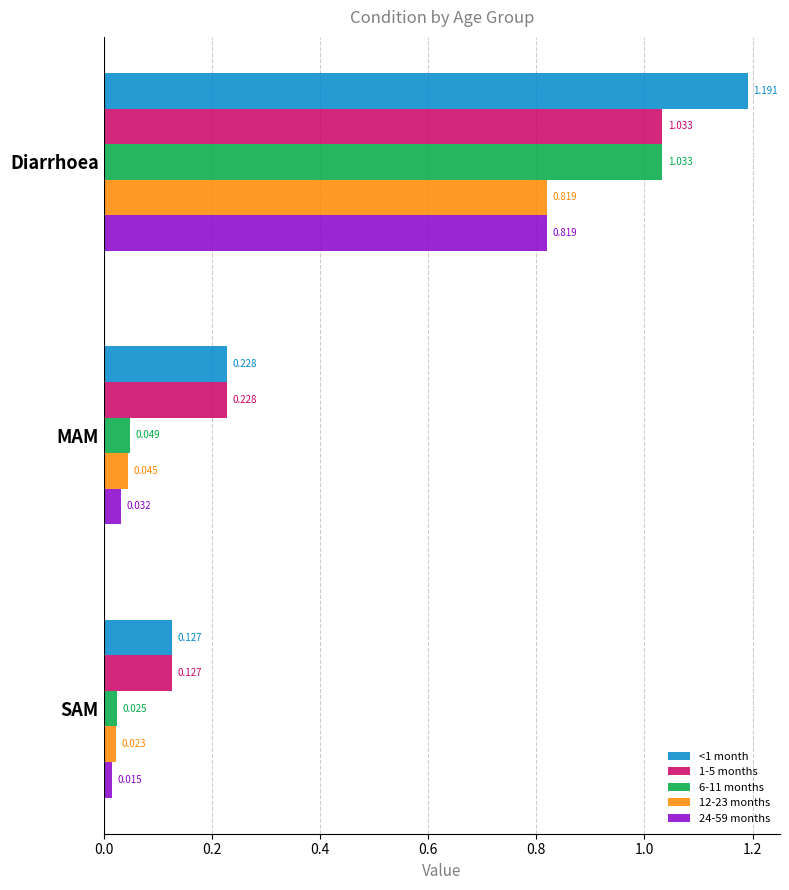

At which label is 1-5 months closest to 0?

SAM